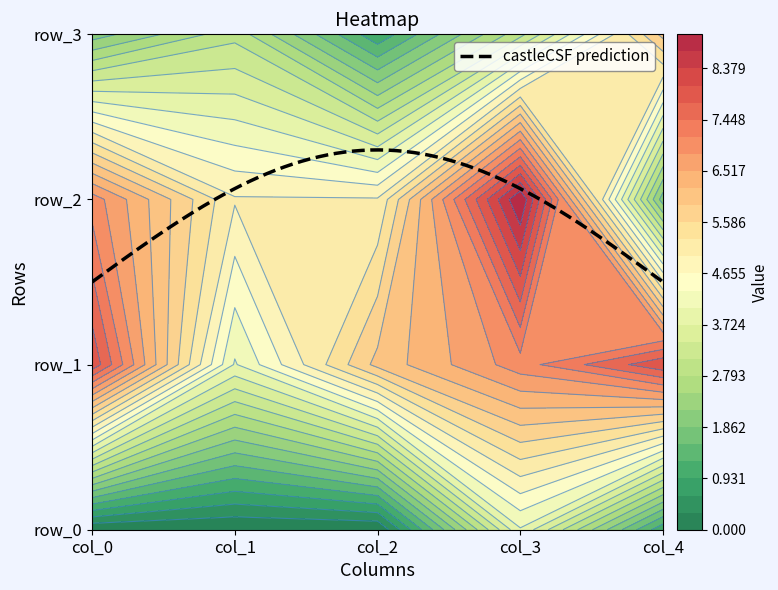

Is it true that row_1 equals 8 at col_0?

True